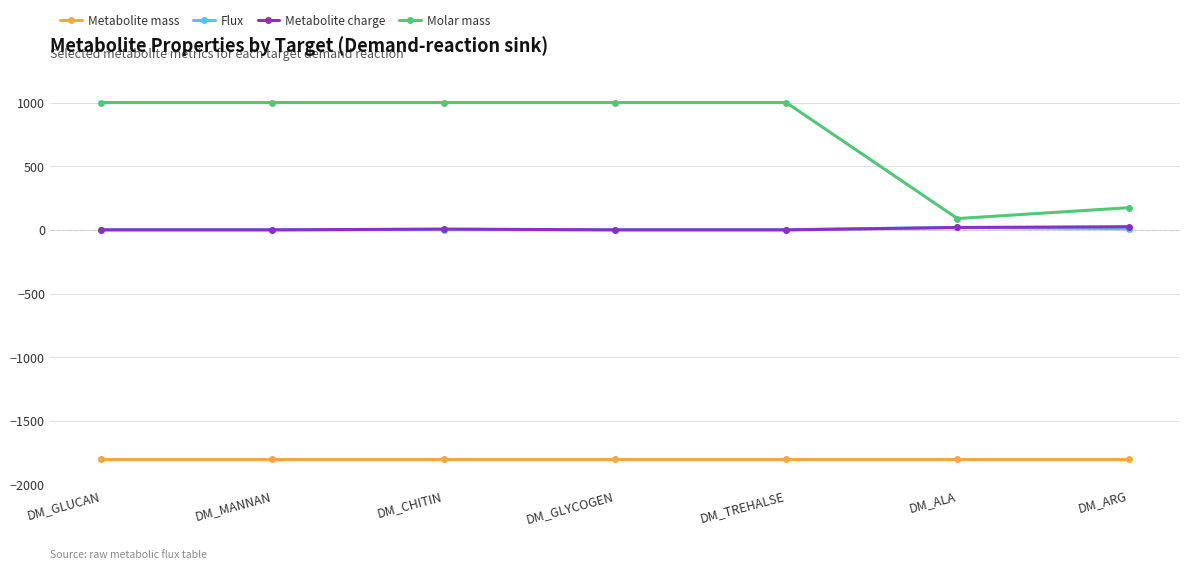

What is the greatest value displayed?

1000.0